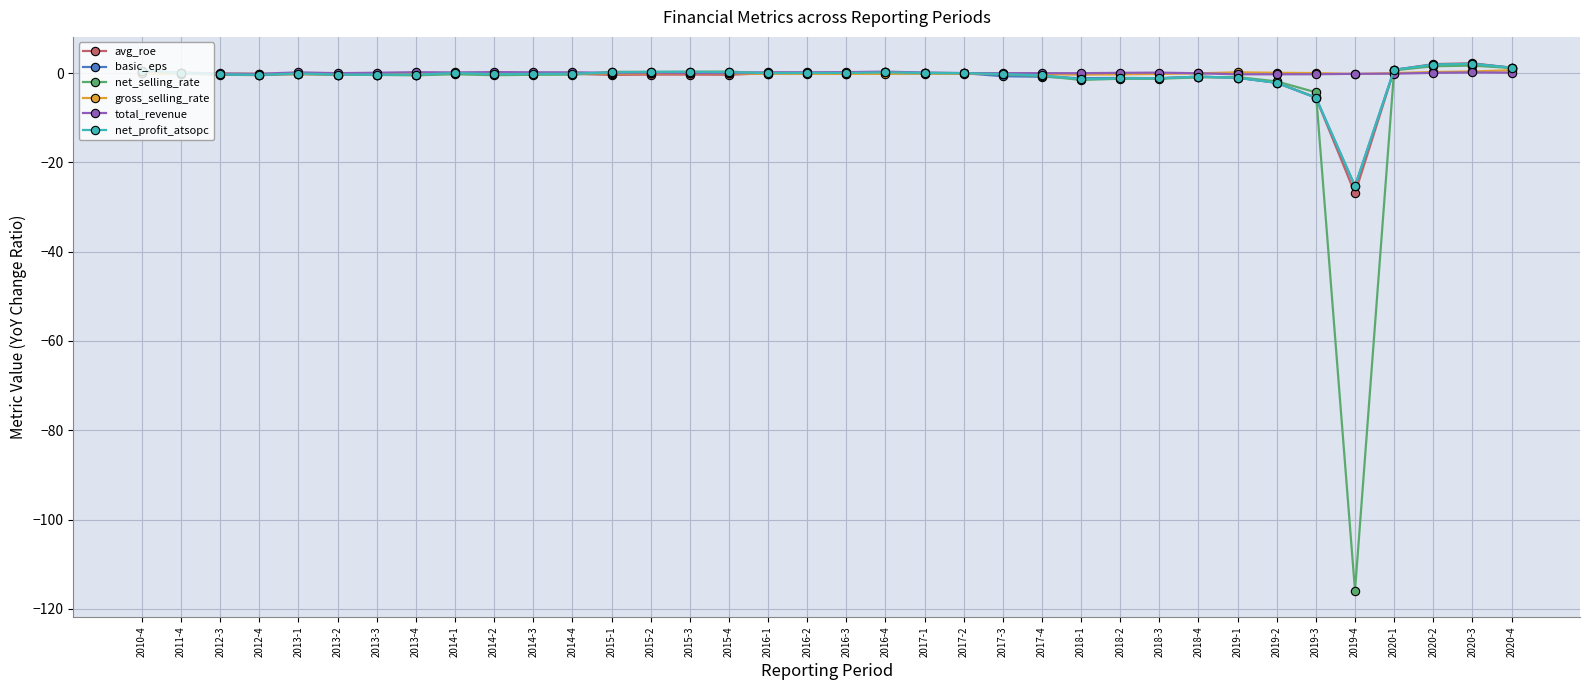

What is the difference between the maximum and minimum values in the net_selling_rate series?

117.6